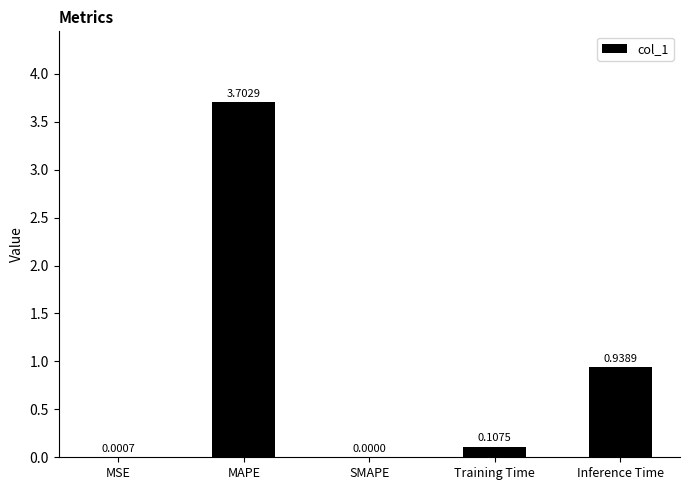

How many values are above zero?

4